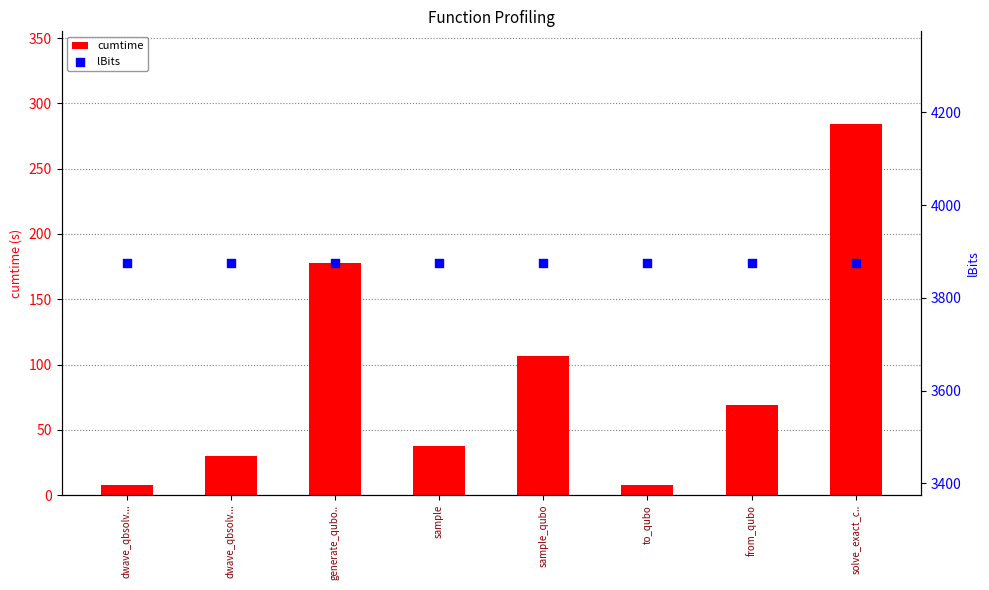

What is the total value across all series at from_qubo?

3943.9